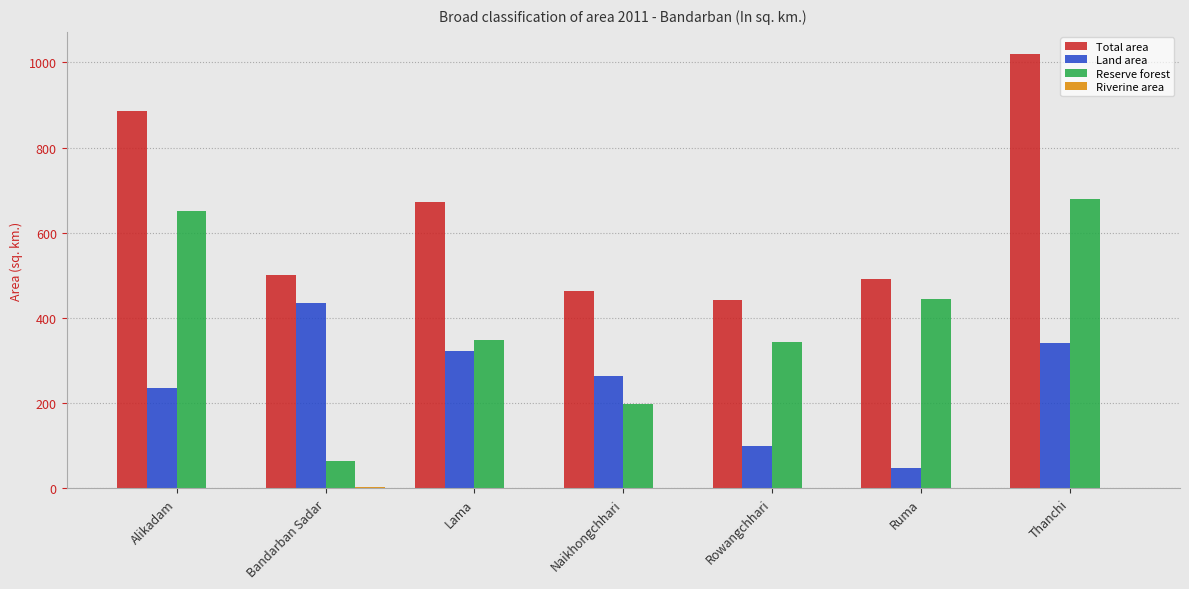

At which category does the chart reach its peak across all series?

Thanchi